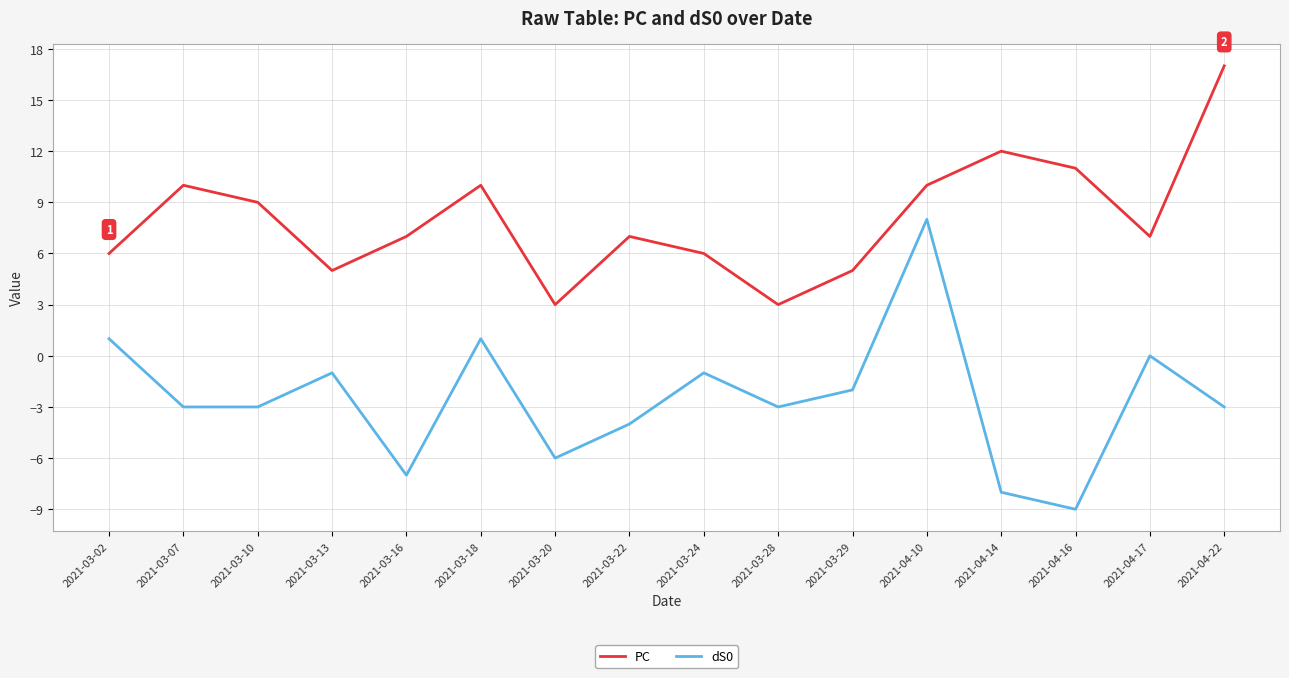

Is the value of PC at 2021-04-14 greater than the value of dS0 at 2021-03-28?

Yes